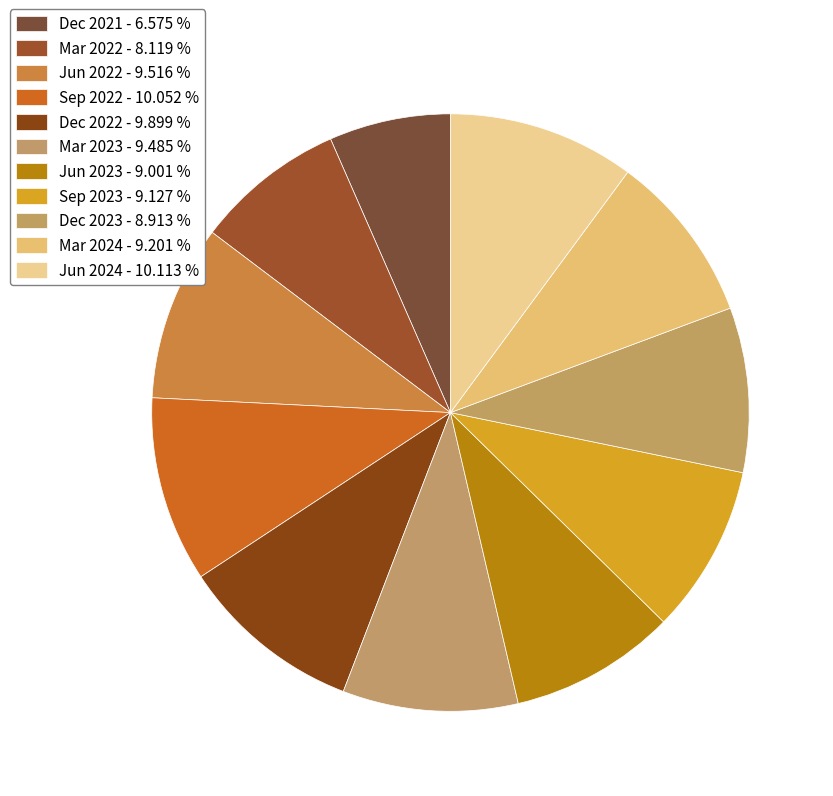

Is Mar 2022 the majority of the pie?

No